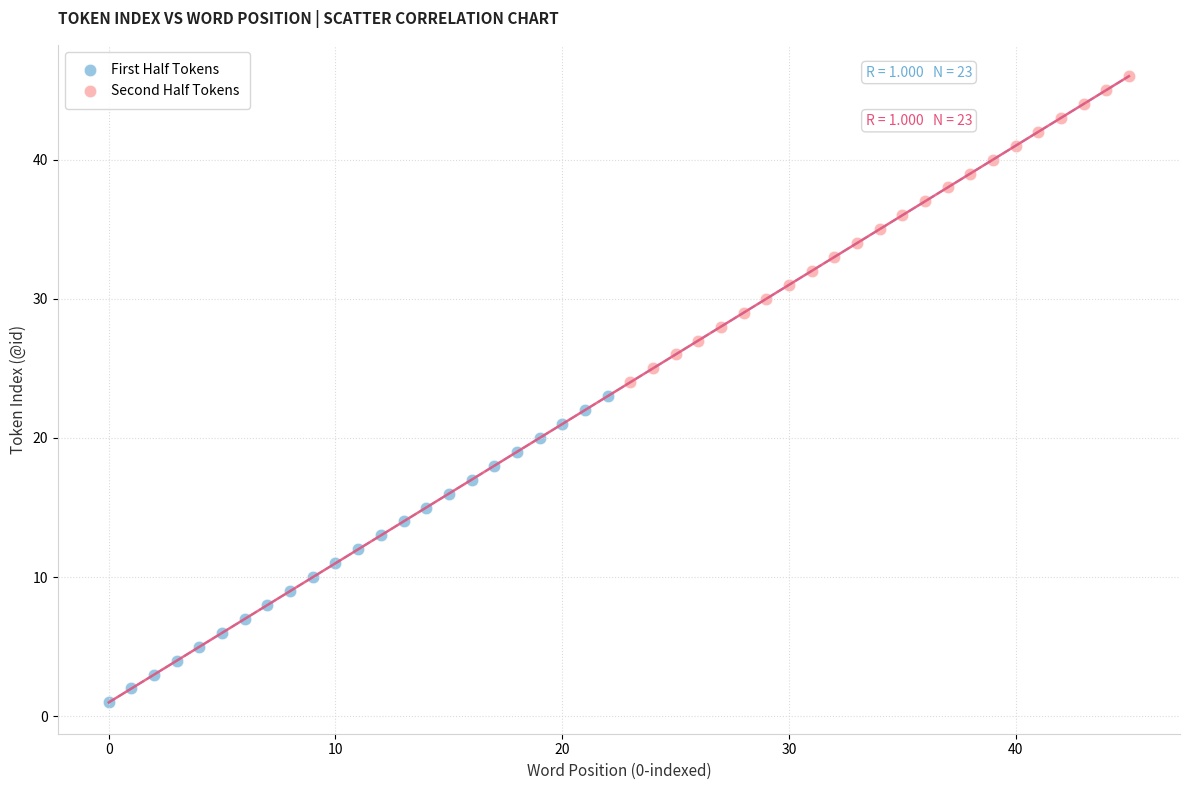

Which series reaches the minimum Y coordinate?

First Half Tokens